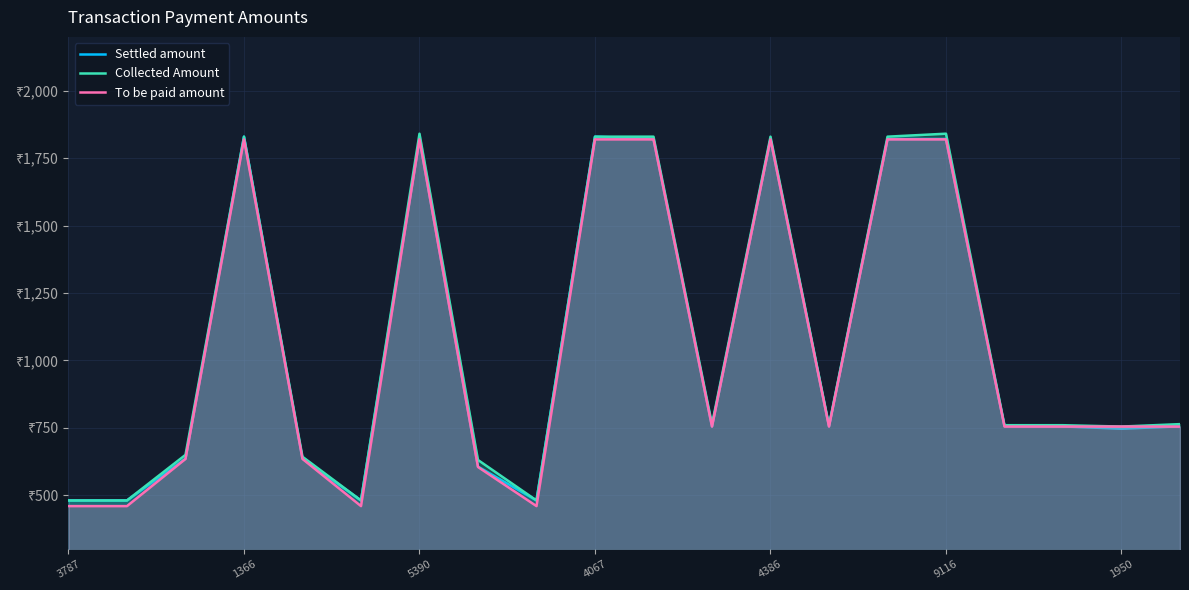

Which series has the largest total across all categories?

Collected Amount